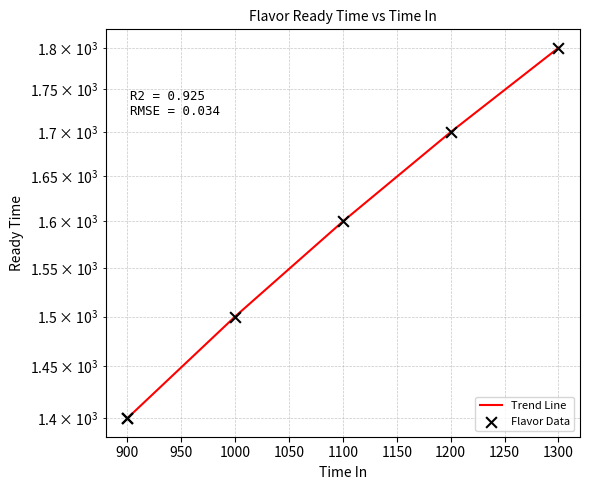

Which series contains the highest Y value?

Trend Line